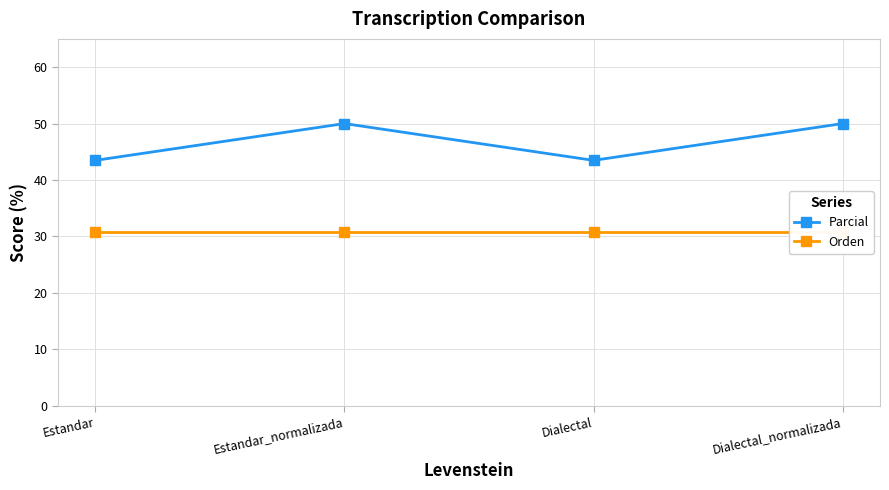

Reading right to left, what are all the values shown in this chart?

Parcial: Dialectal_normalizada=50.0	Dialectal=43.5	Estandar_normalizada=50.0	Estandar=43.5
Orden: Dialectal_normalizada=30.8	Dialectal=30.8	Estandar_normalizada=30.8	Estandar=30.8